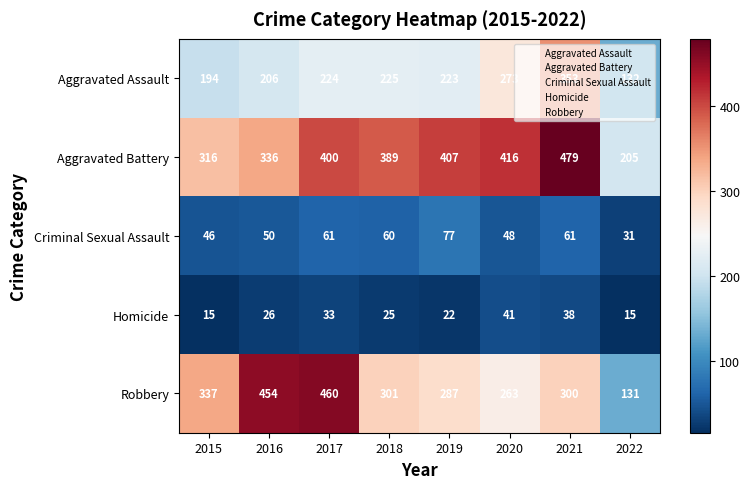

The Aggravated Assault series shows 349 at 2016. True or false?

False